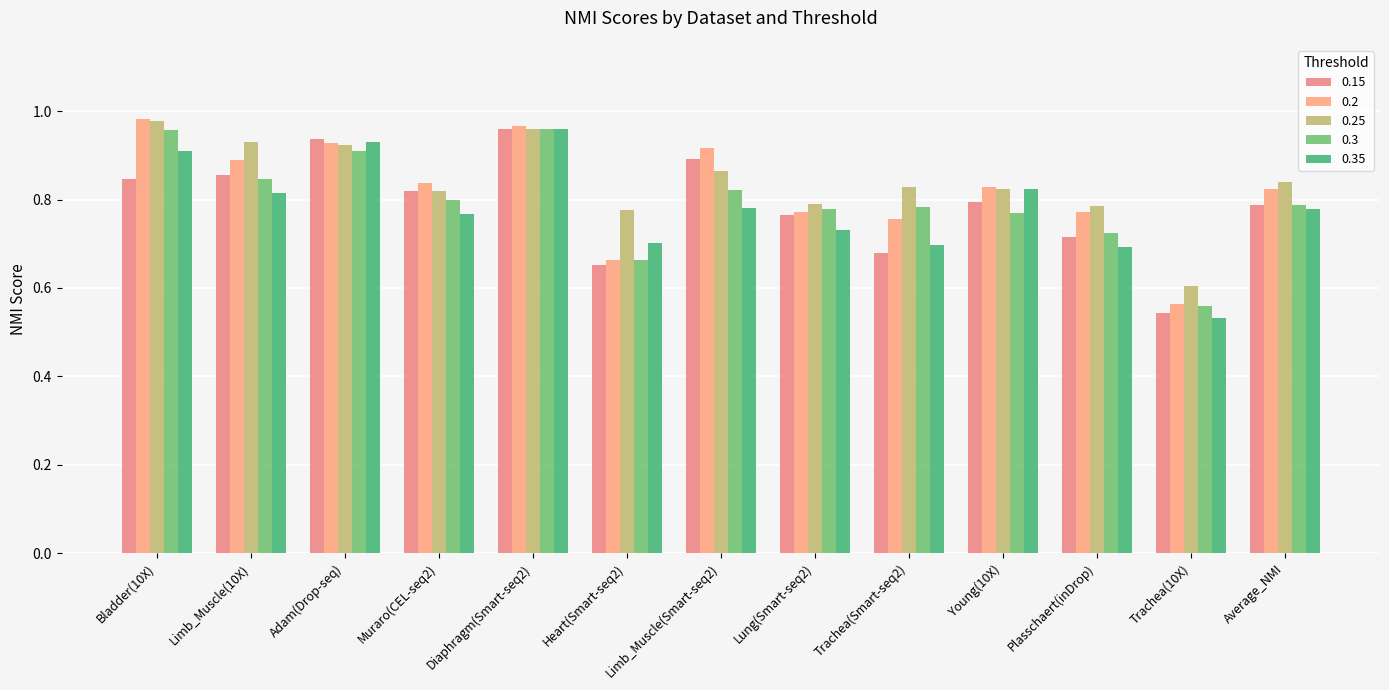

Is it true that 0.2 equals 0.2 at Young(10X)?

False